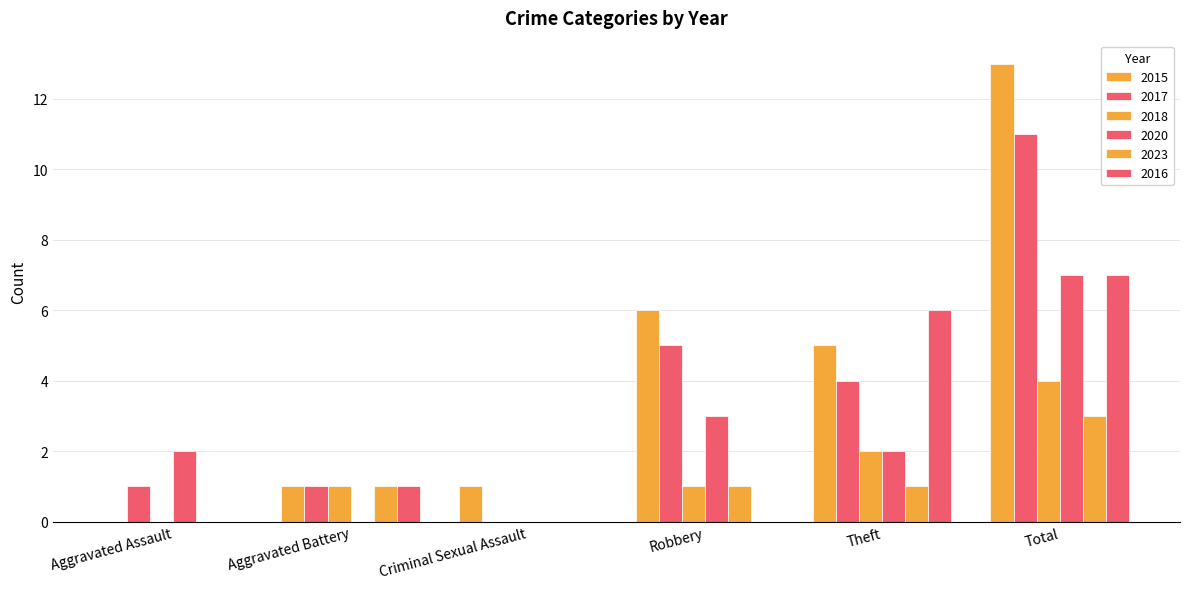

Reading left to right, extract all data points from this chart.

2015: Aggravated Assault=0	Aggravated Battery=1	Criminal Sexual Assault=1	Robbery=6	Theft=5	Total=13
2017: Aggravated Assault=1	Aggravated Battery=1	Criminal Sexual Assault=0	Robbery=5	Theft=4	Total=11
2018: Aggravated Assault=0	Aggravated Battery=1	Criminal Sexual Assault=0	Robbery=1	Theft=2	Total=4
2020: Aggravated Assault=2	Aggravated Battery=0	Criminal Sexual Assault=0	Robbery=3	Theft=2	Total=7
2023: Aggravated Assault=0	Aggravated Battery=1	Criminal Sexual Assault=0	Robbery=1	Theft=1	Total=3
2016: Aggravated Assault=0	Aggravated Battery=1	Criminal Sexual Assault=0	Robbery=0	Theft=6	Total=7